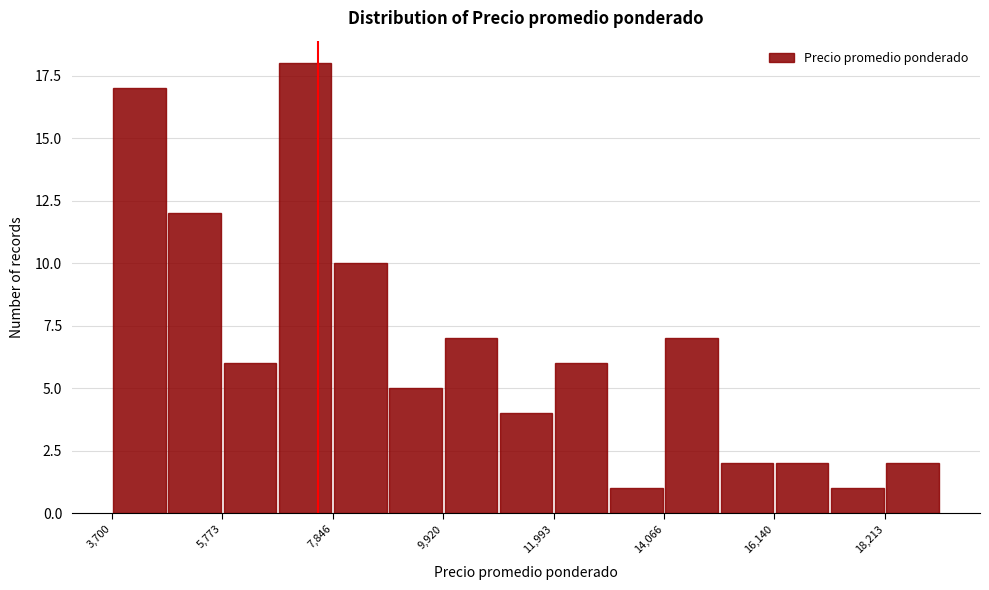

Read against the x-axis, roughly where is the centre of the tallest bar?

7500